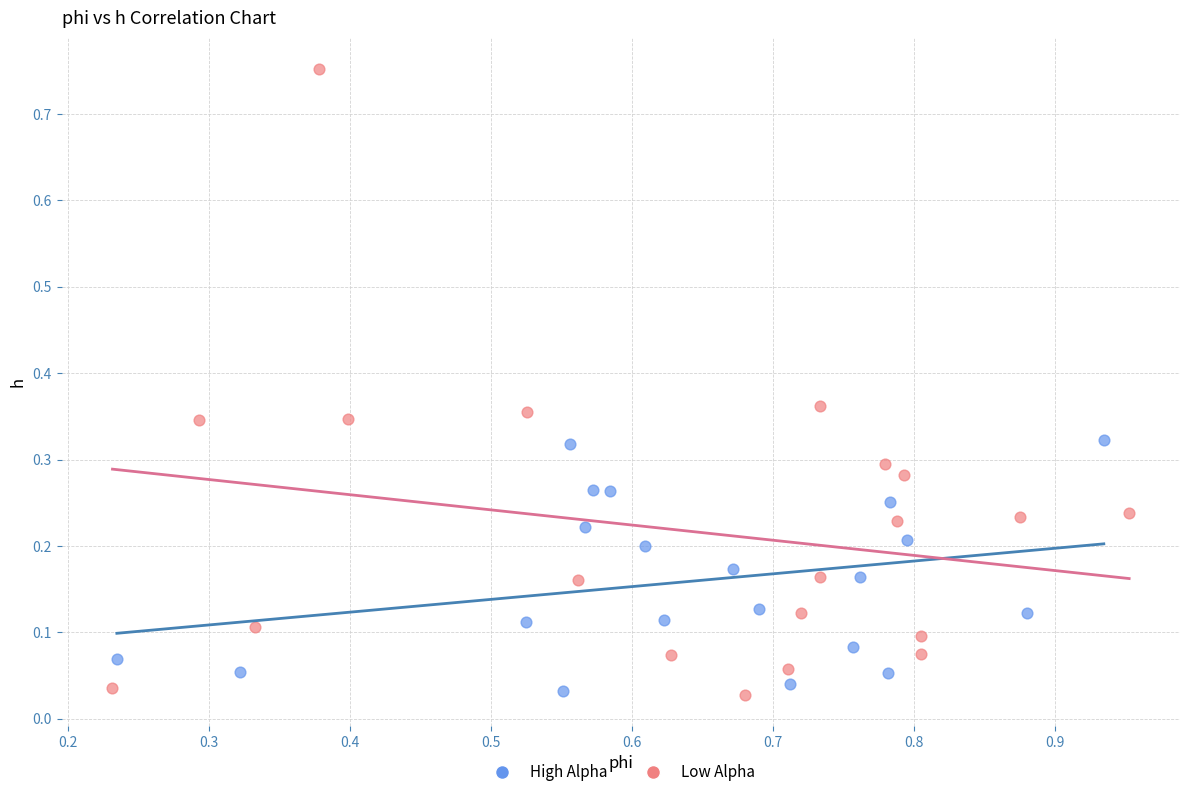

Which series has the largest Y range (max minus min)?

Low Alpha